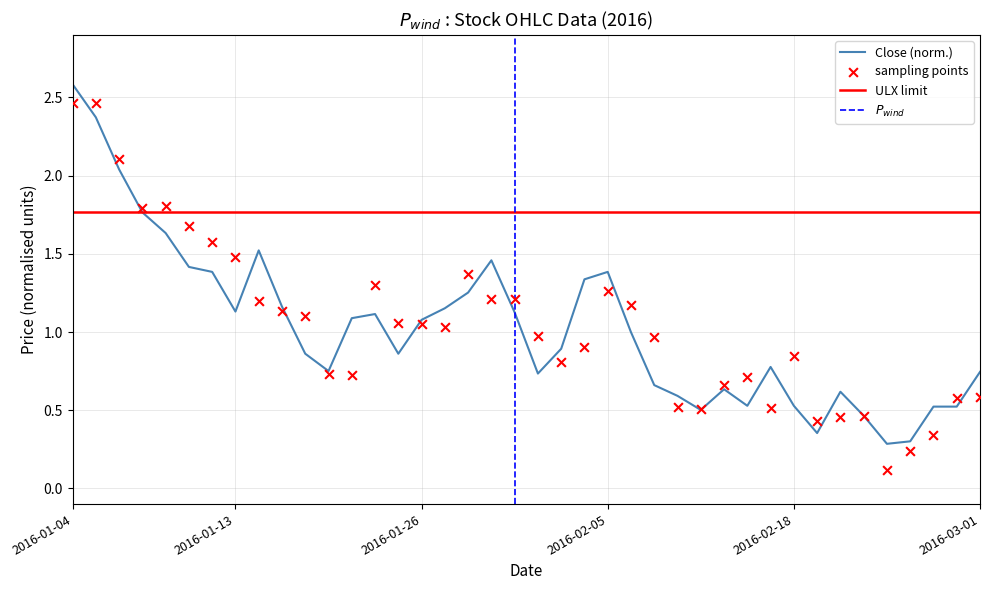

At which category is the sum across all series the highest?

2016-01-04